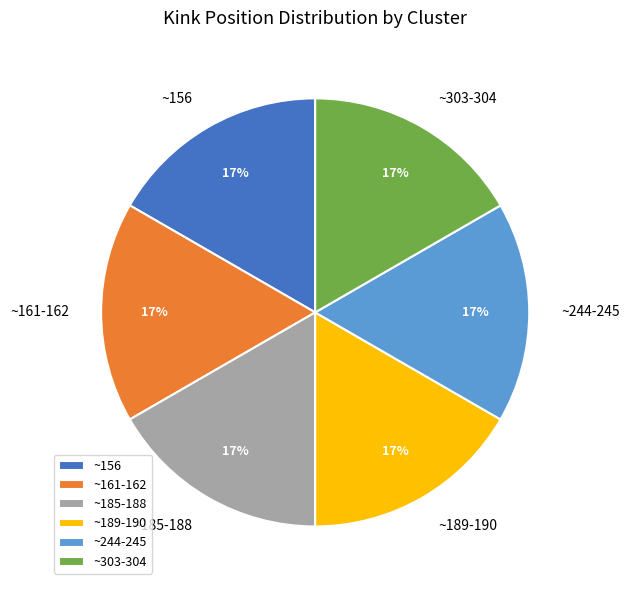

The ~303-304 slice represents 27% of the pie. True or false?

False